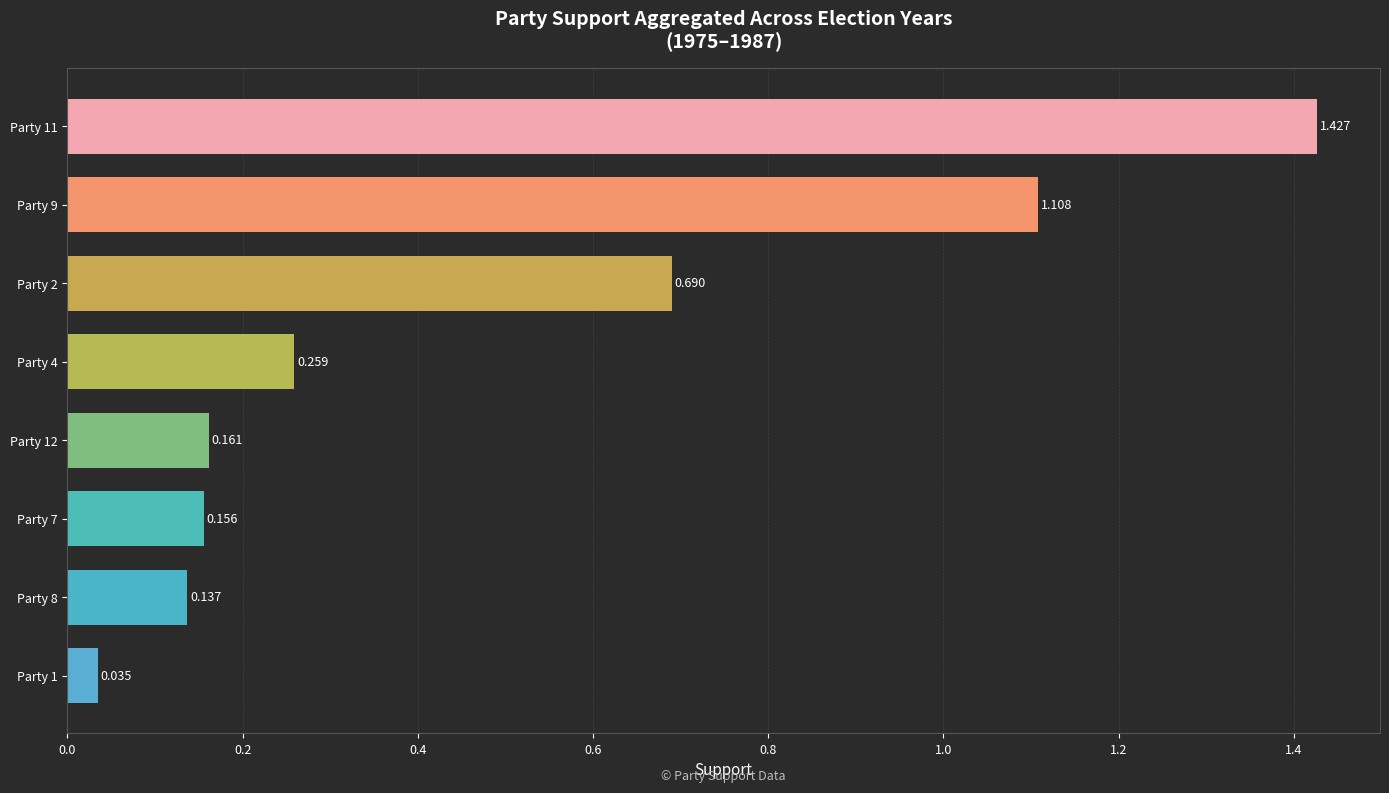

Which category has the lowest value across all series?

Party 1